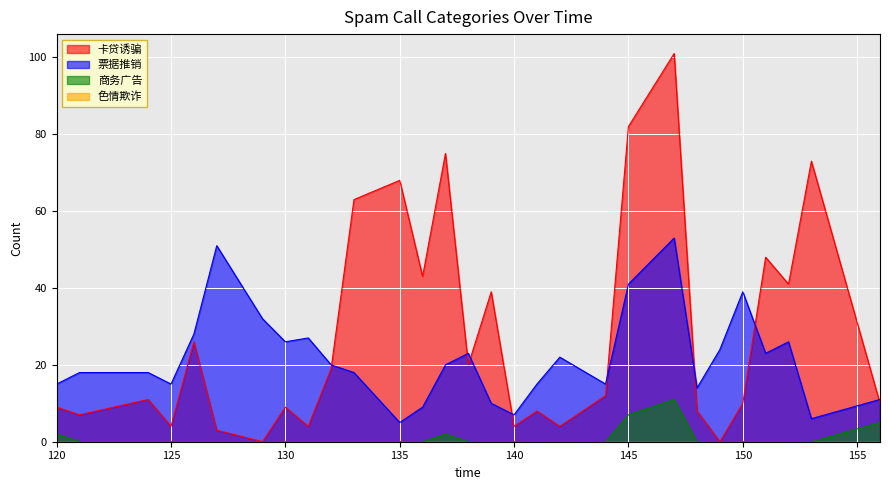

Where is 商务广告 nearest to the value 5?

156